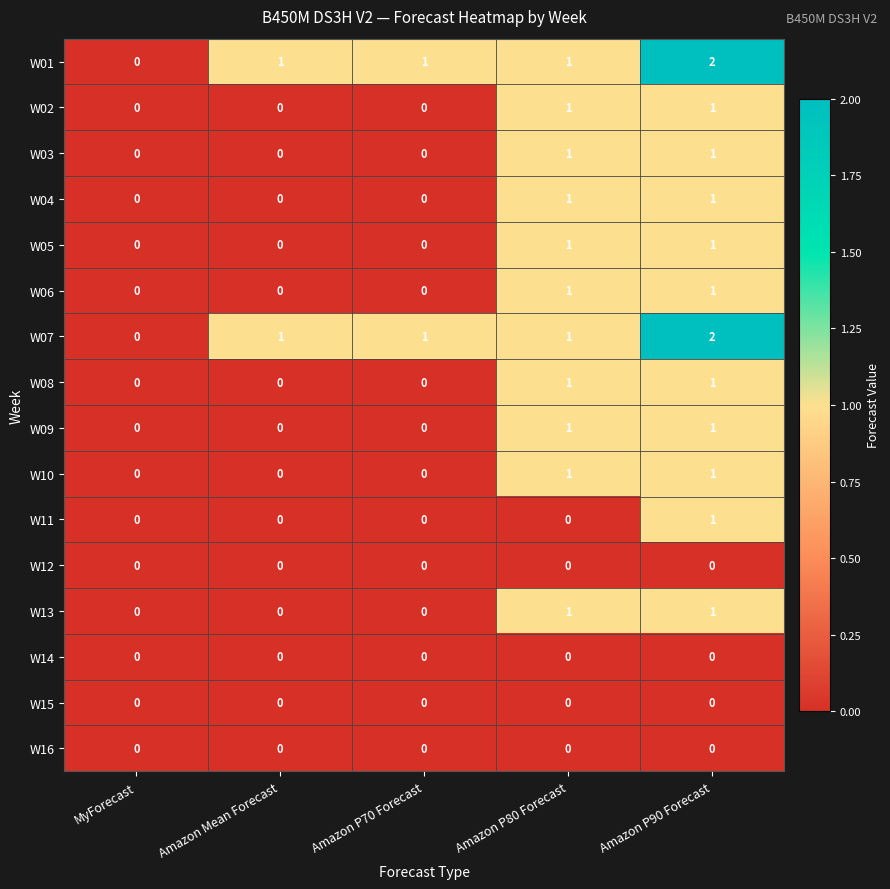

At which label does W11 reach its peak?

Amazon P90 Forecast